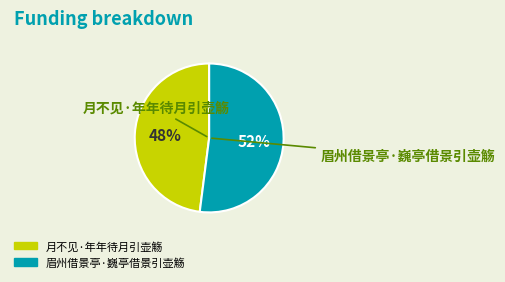

What percentage is the 月不见·年年待月引壶觞 slice, to the nearest percent?

48%